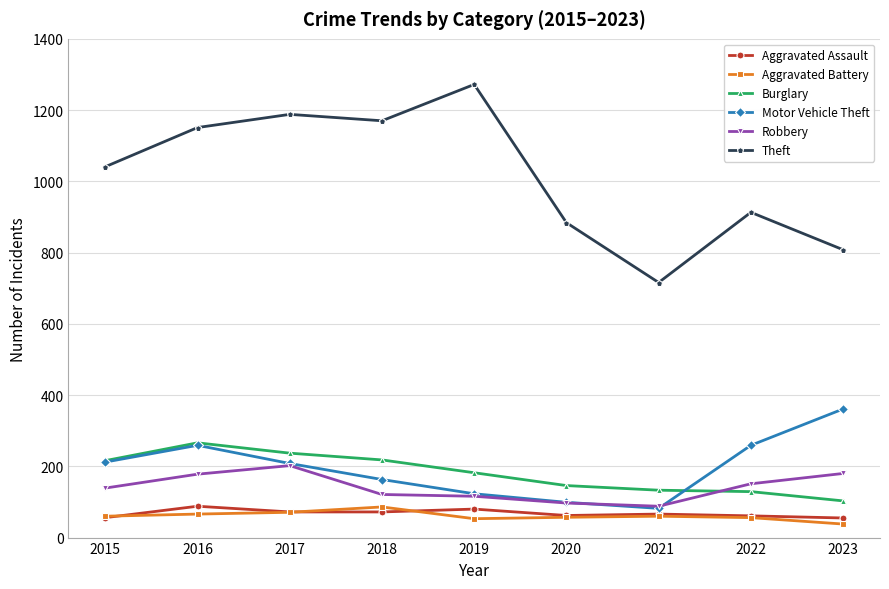

What is the approximate value of Theft at 2019?

1272